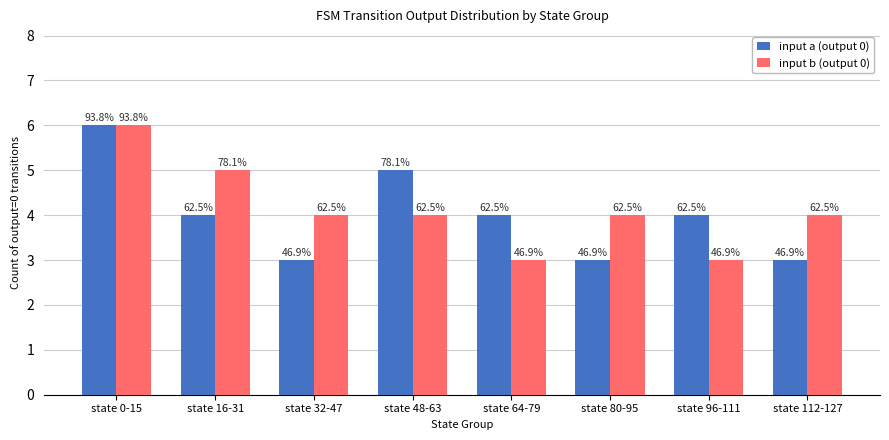

How many bars are there in total?

16